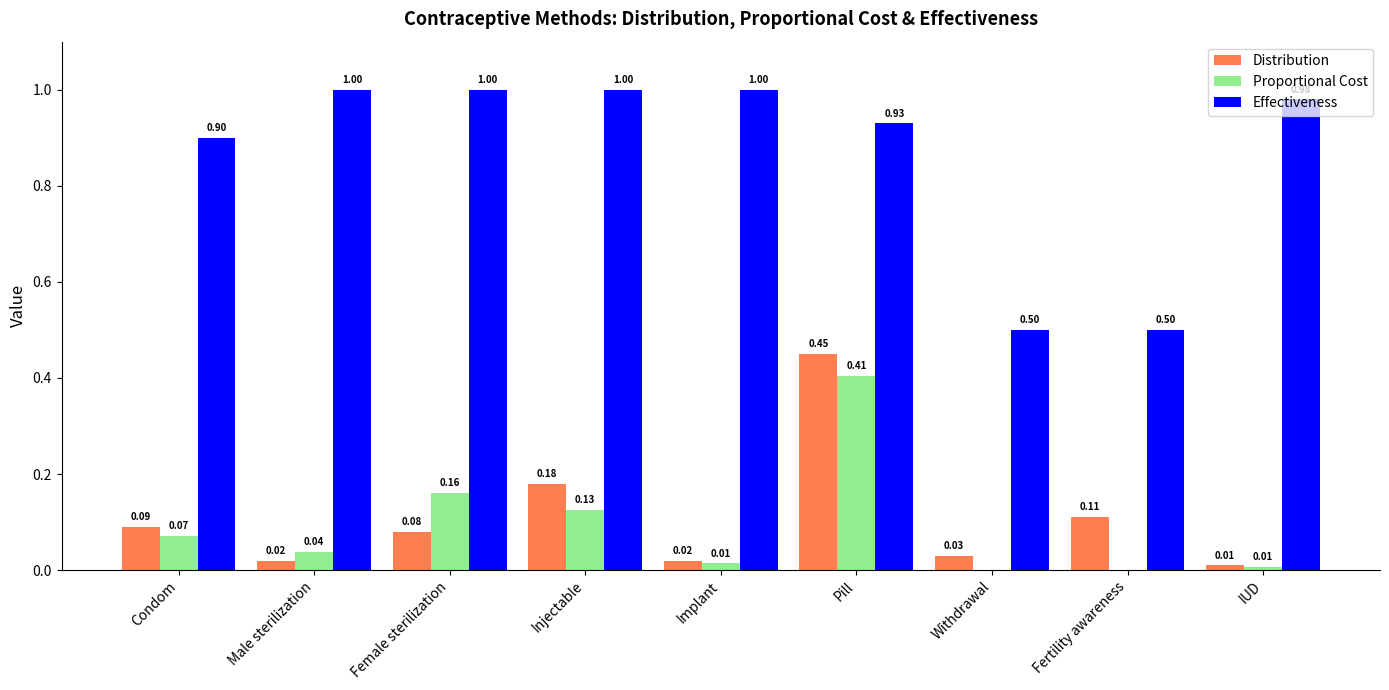

What is the total value across all series at Pill?

1.8